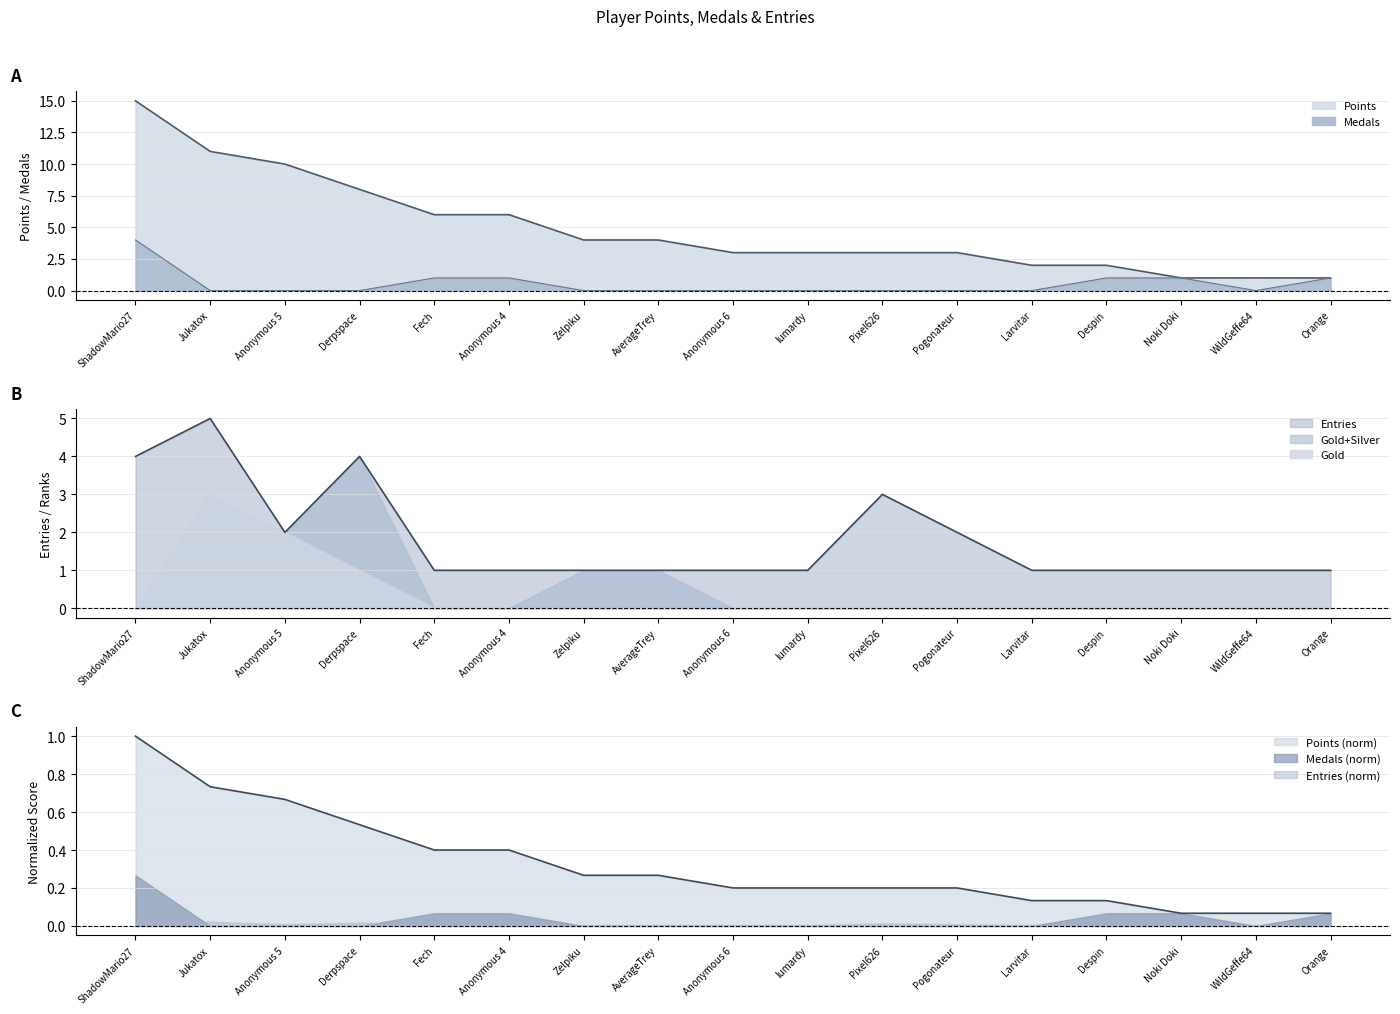

Count the Medals values in the range 0 to 1.

16